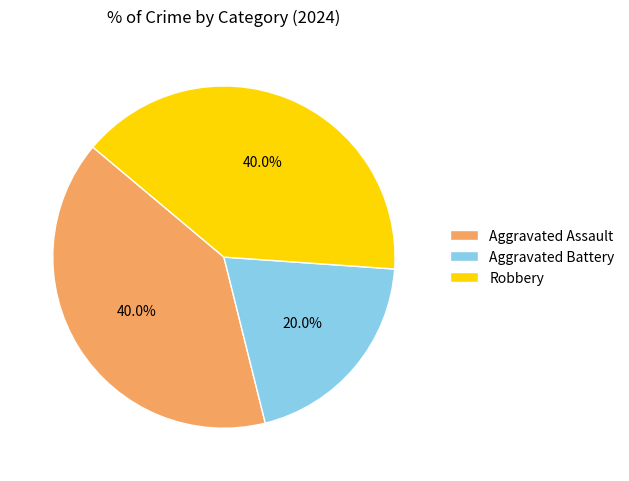

To the nearest percent, what percentage of the pie is Robbery?

40%